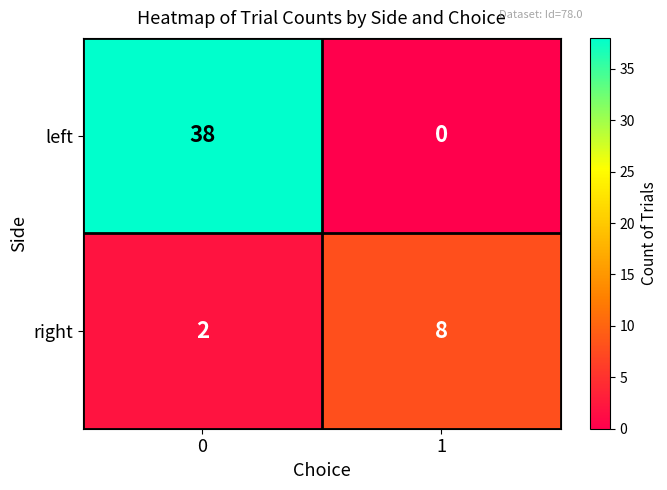

At how many categories does at least one series exceed 15?

1